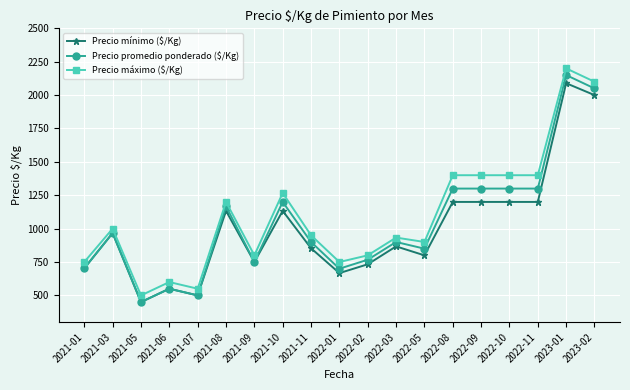

Rank the series at 2022-01 from highest to lowest value.

Precio máximo ($/Kg), Precio promedio ponderado ($/Kg), Precio mínimo ($/Kg)